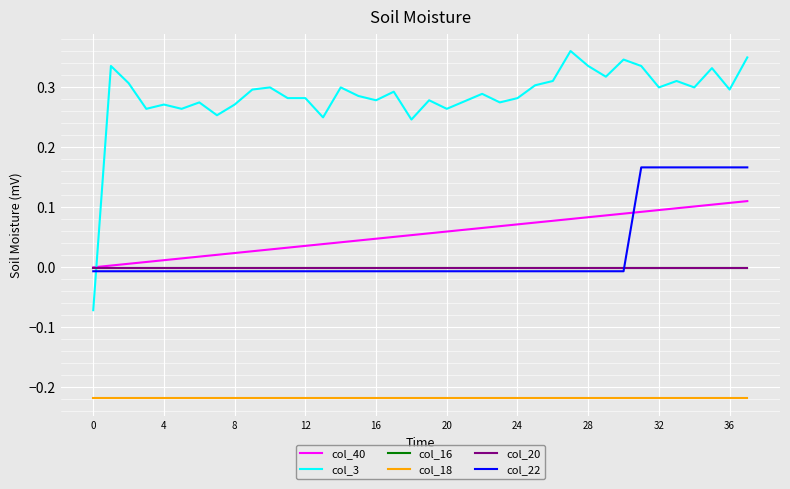

Does the chart display data point markers on the line(s)?

No